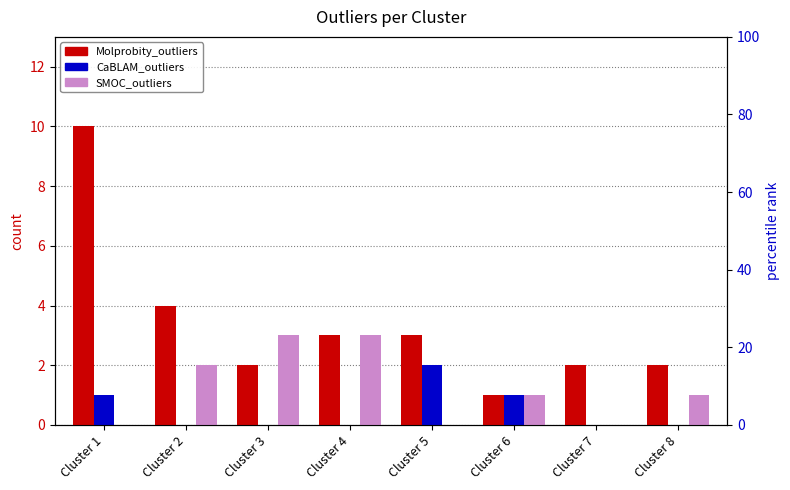

What is the maximum value for CaBLAM_outliers?

2